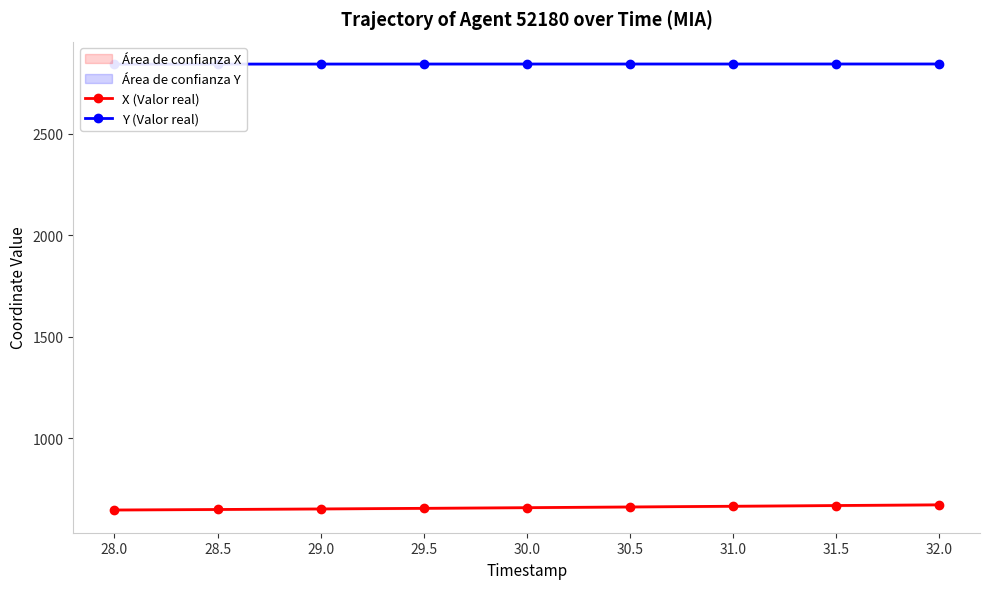

What is the value of the X (Valor real) point at the 3rd from the left?

651.6